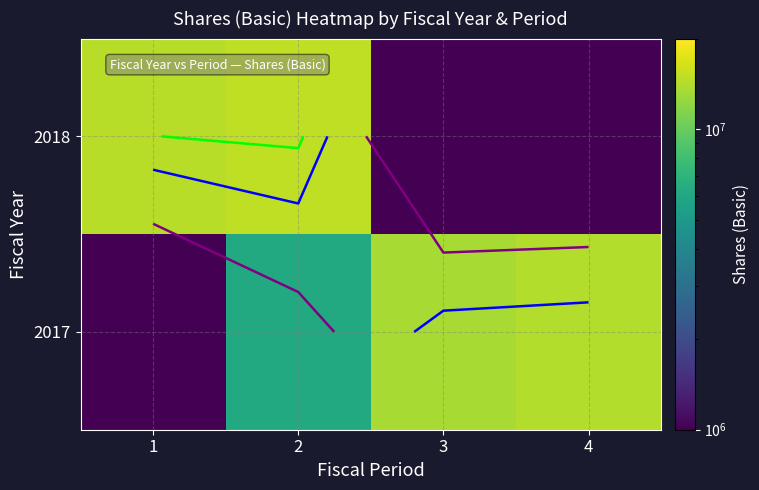

What is the spread (max minus min) of values at 3?

13463000.0